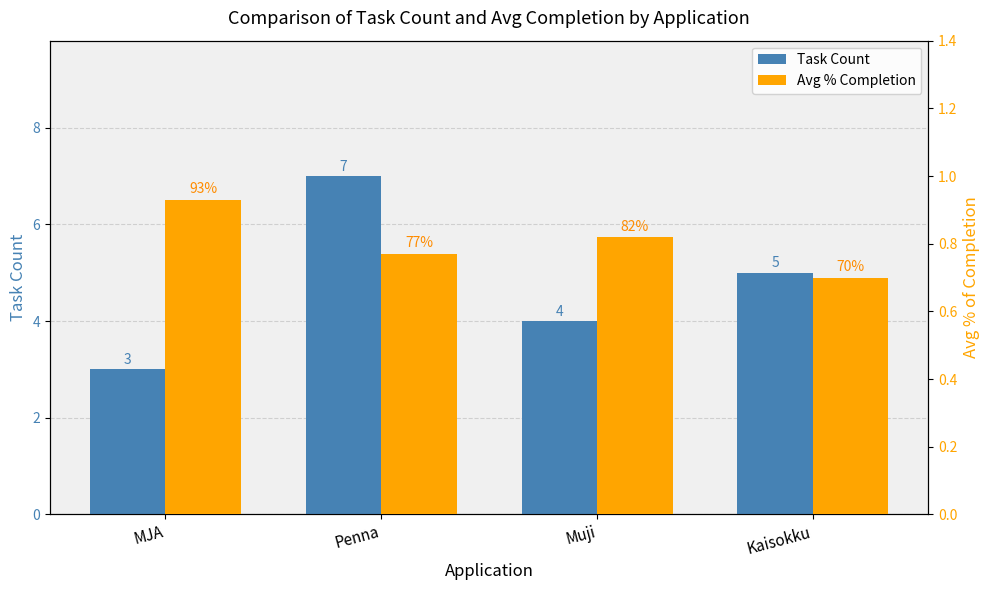

The value of Avg % Completion at MJA is 0.9. True or false?

True